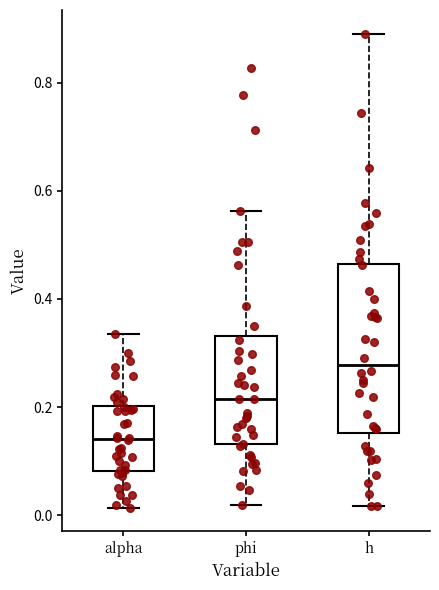

Comparing the boxes themselves (not the whiskers), which one is the tallest?

h